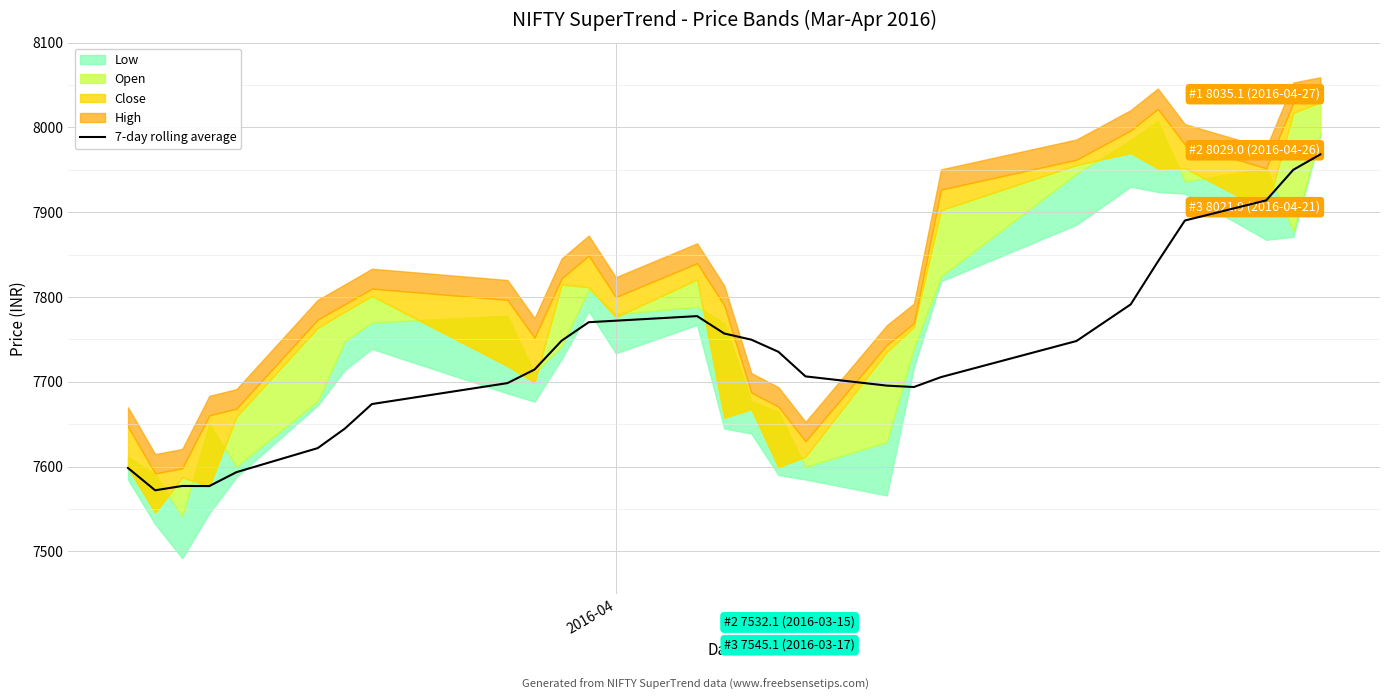

What is the lowest value of the 7-day rolling average series?

7572.1